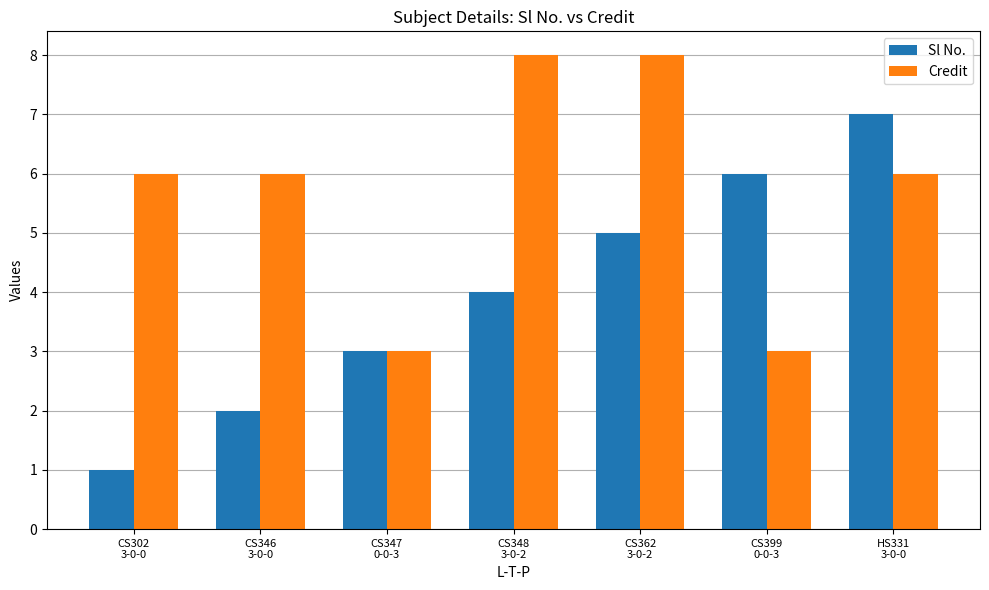

What is the average value of the Credit series?

6